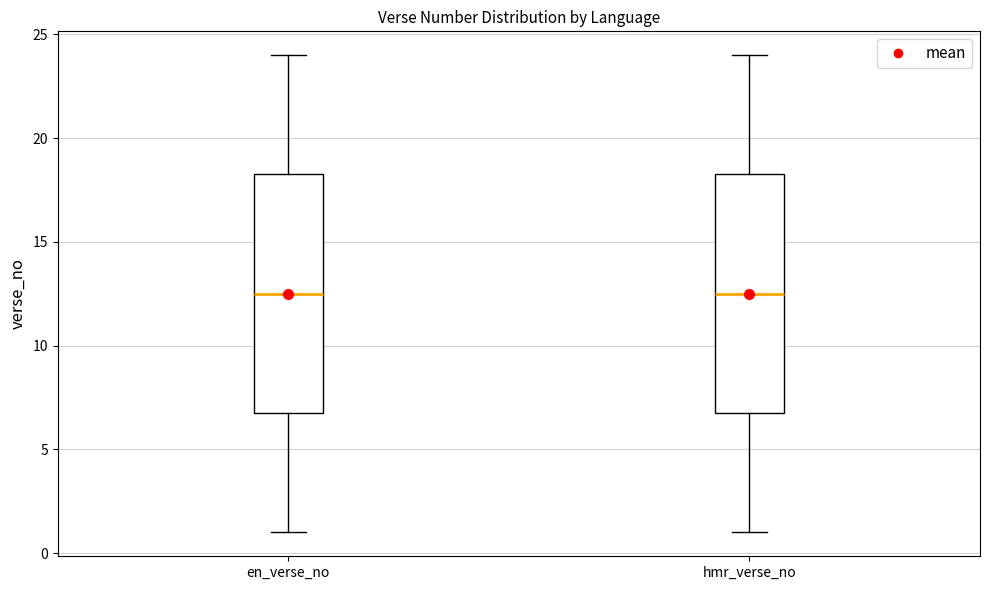

Reading left to right, transcribe this box plot: for each box, give where its median line is, the range the box spans, and where its two whiskers end, as read against the y-axis. The values are not printed on the chart, so give them approximately, as read against the axis.

en_verse_no: median 12.5, box 7.0 to 18.5, whiskers 1.0 to 24.0
hmr_verse_no: median 12.5, box 7.0 to 18.5, whiskers 1.0 to 24.0